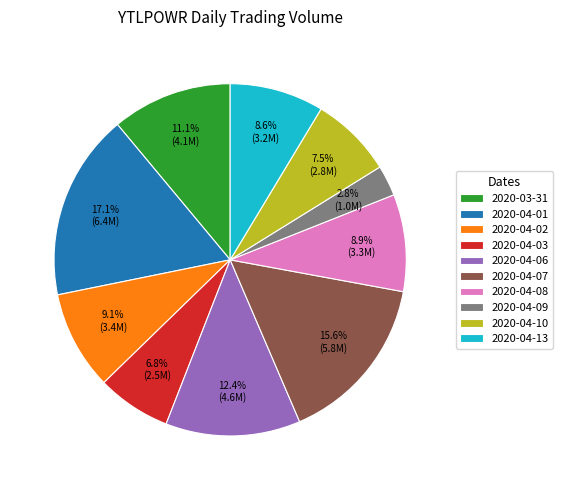

To the nearest percent, what portion does 2020-04-07 represent?

16%